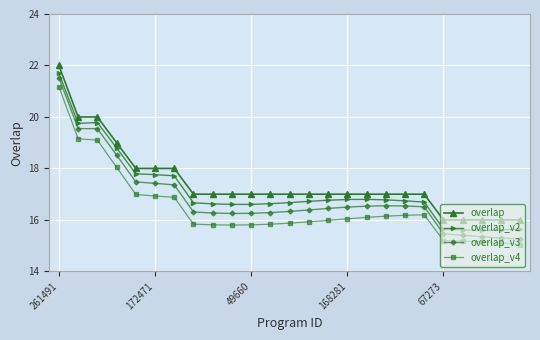

Which series has the widest spread of values?

overlap_v3